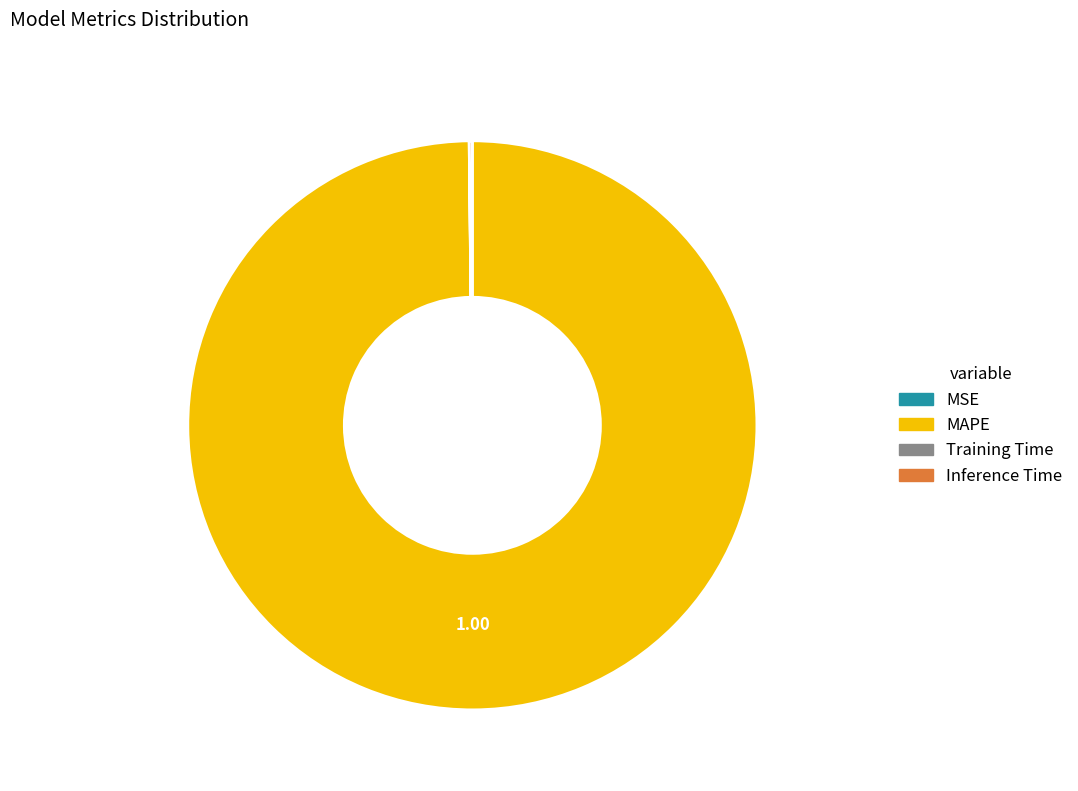

Is there a majority slice in this chart?

Yes